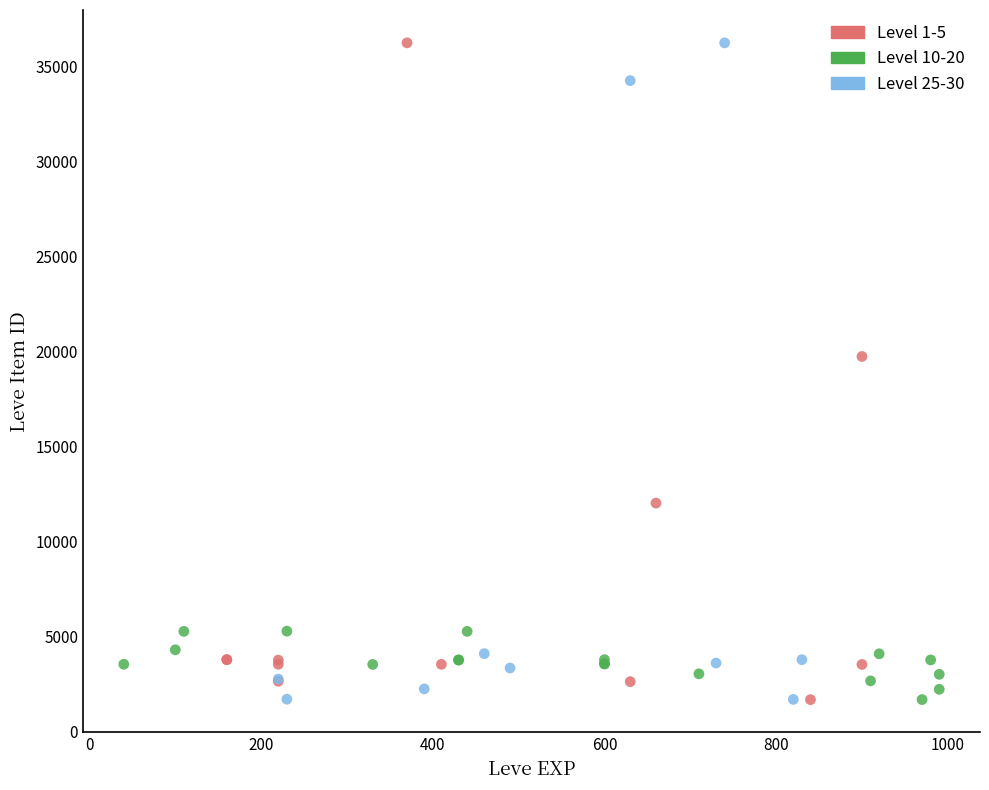

What are all the series names shown in the legend?

Level 1-5, Level 10-20, Level 25-30